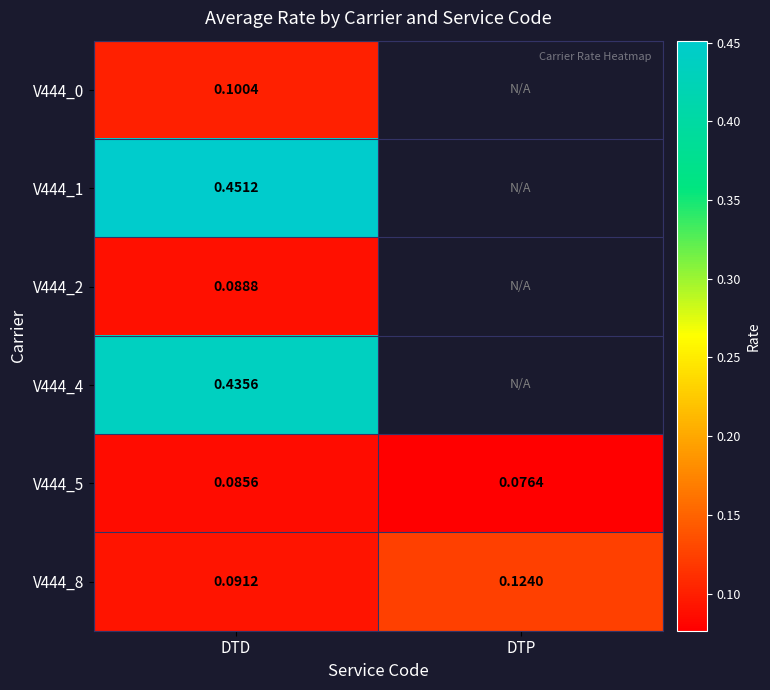

Count the number of data series in this chart.

6